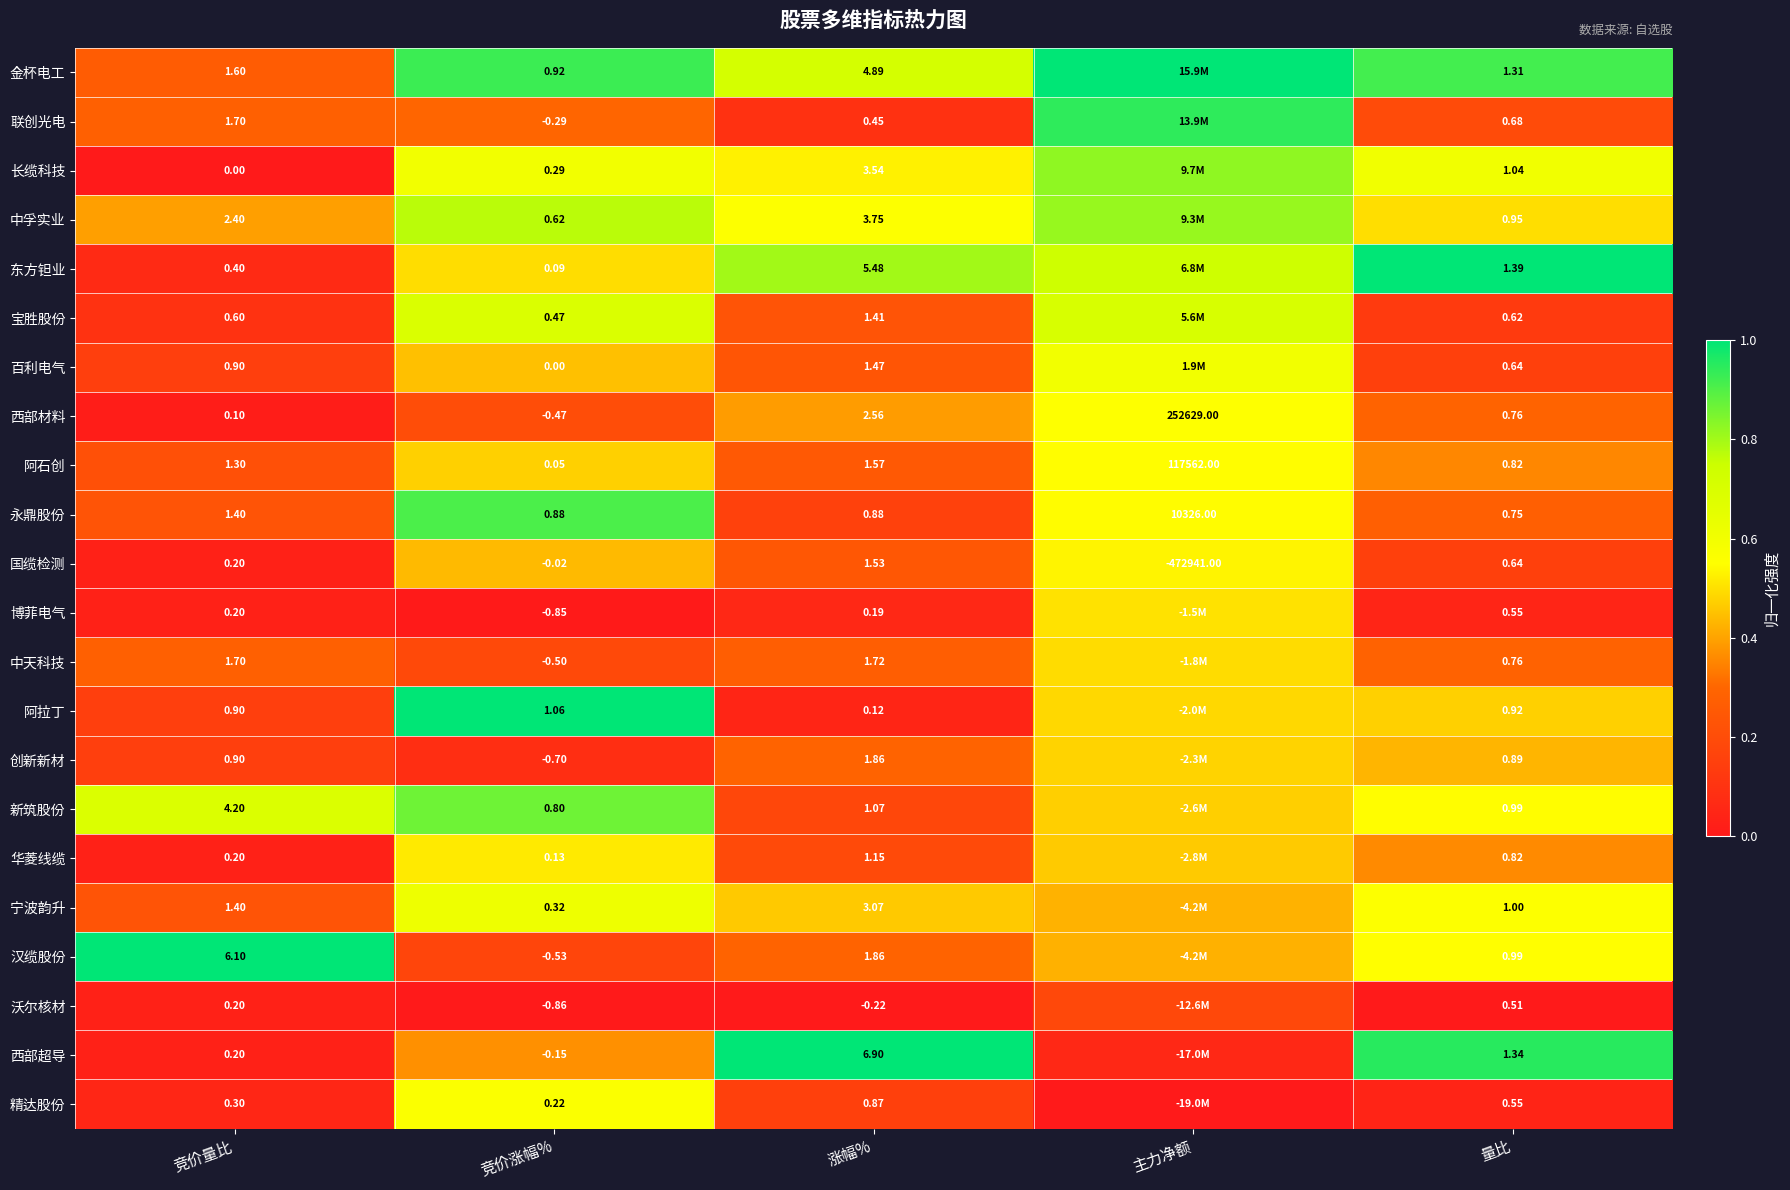

At which category is the sum across all series the highest?

主力净额